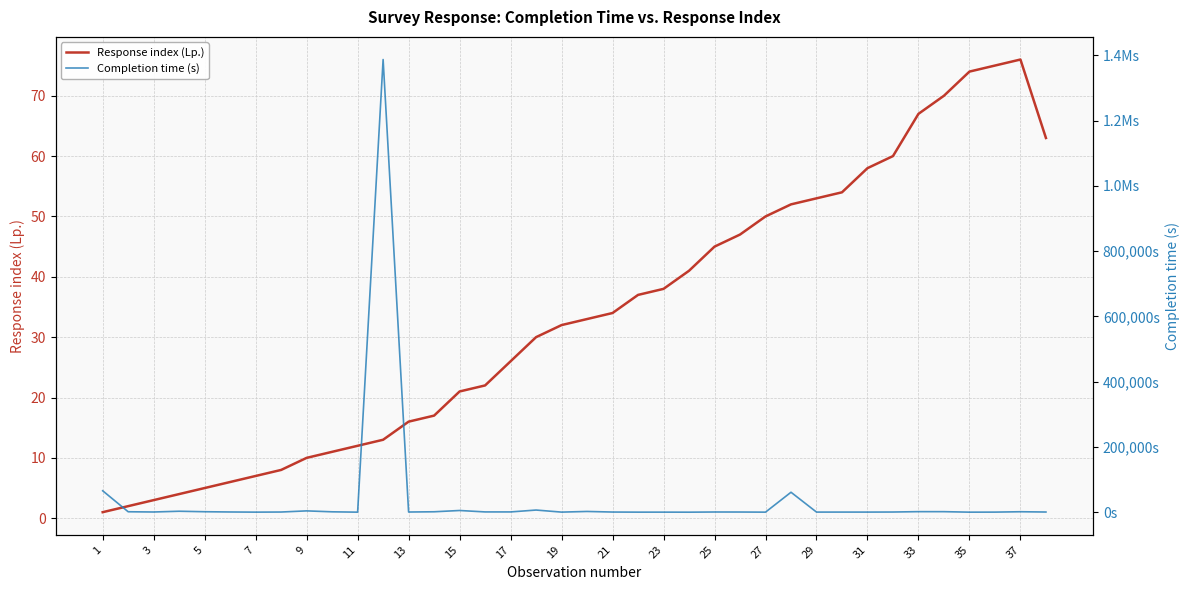

Rank the series by their average value, from lowest to highest.

Response index (Lp.), Completion time (s)